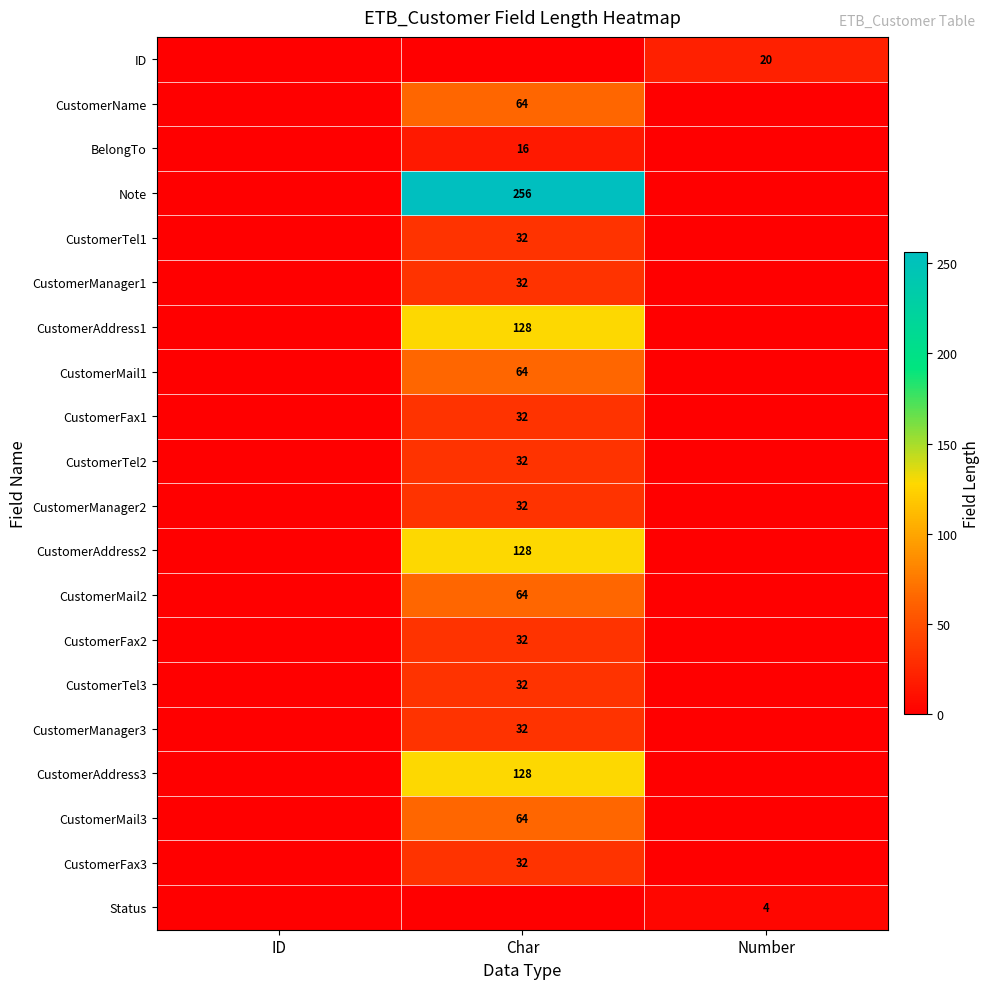

True or false: CustomerMail2 has a value of 25 at Char.

False